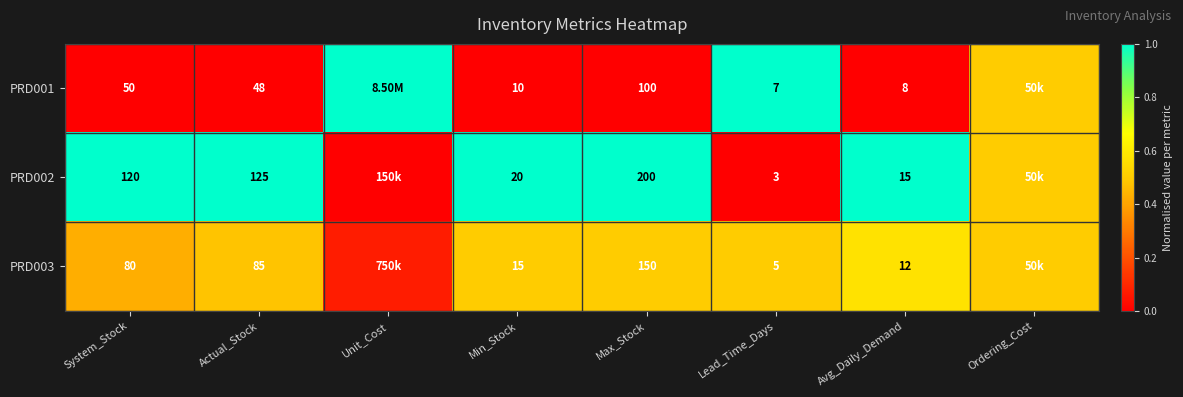

Is the value of PRD003 at Actual_Stock greater than the value of PRD001 at Lead_Time_Days?

Yes